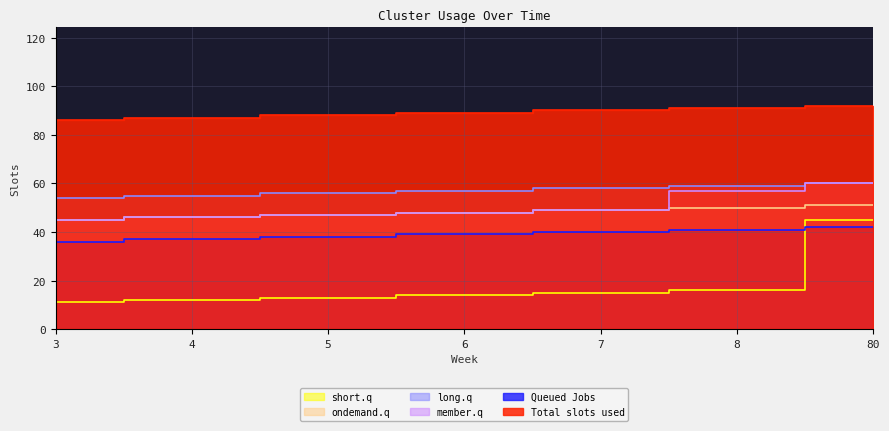

The value of short.q at 5 is 20. True or false?

False